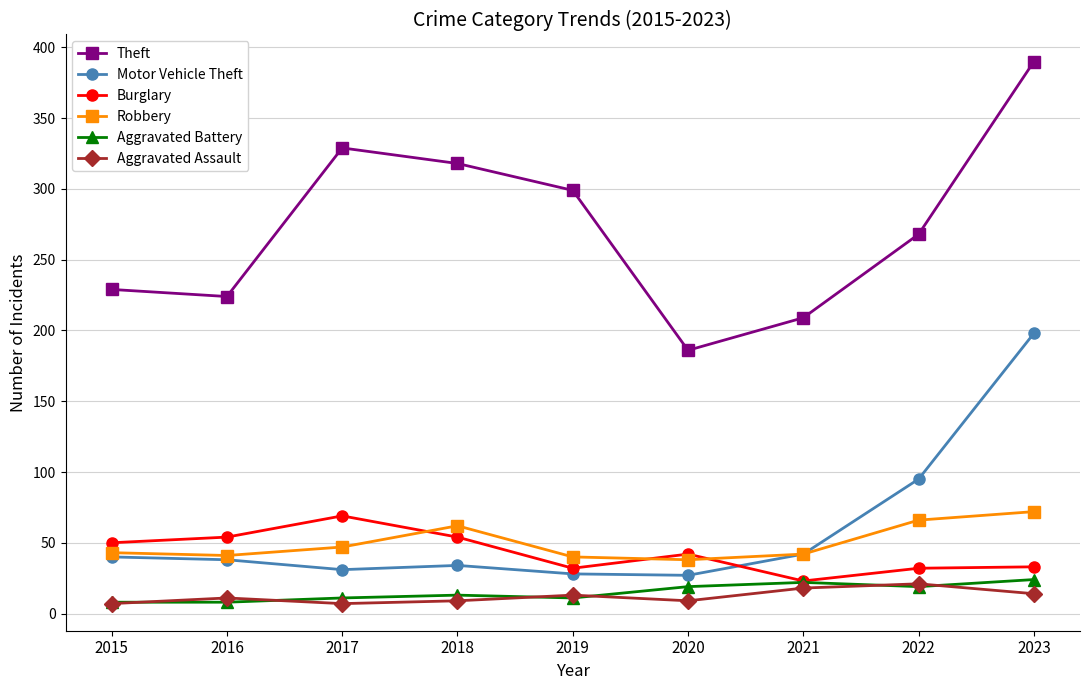

What is the difference between the maximum and second lowest values in the Aggravated Battery series?

16